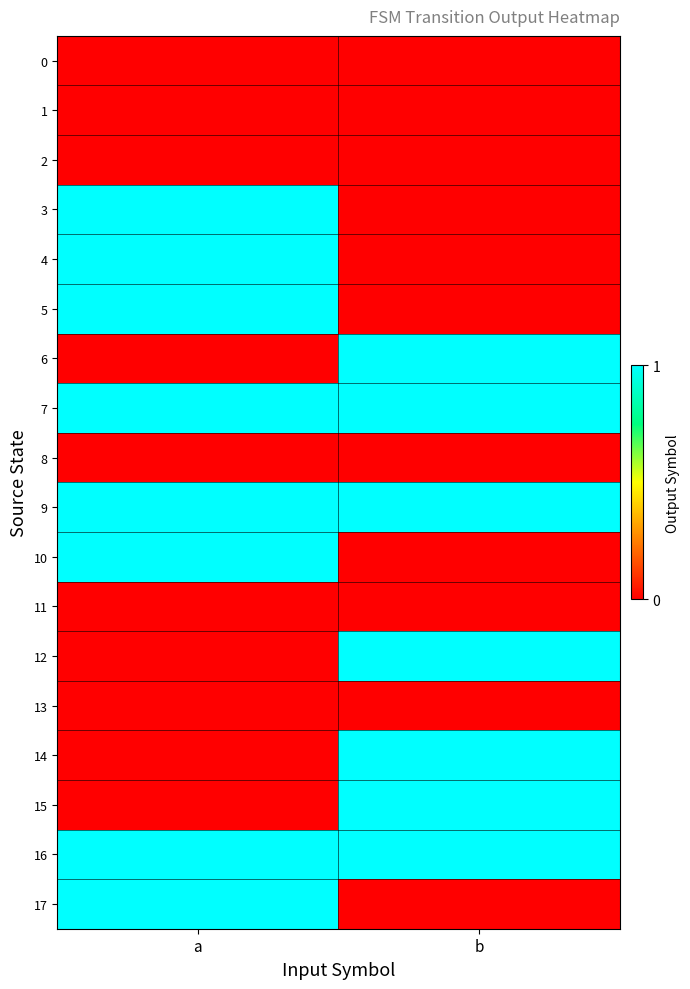

Which series has the widest spread of values?

3